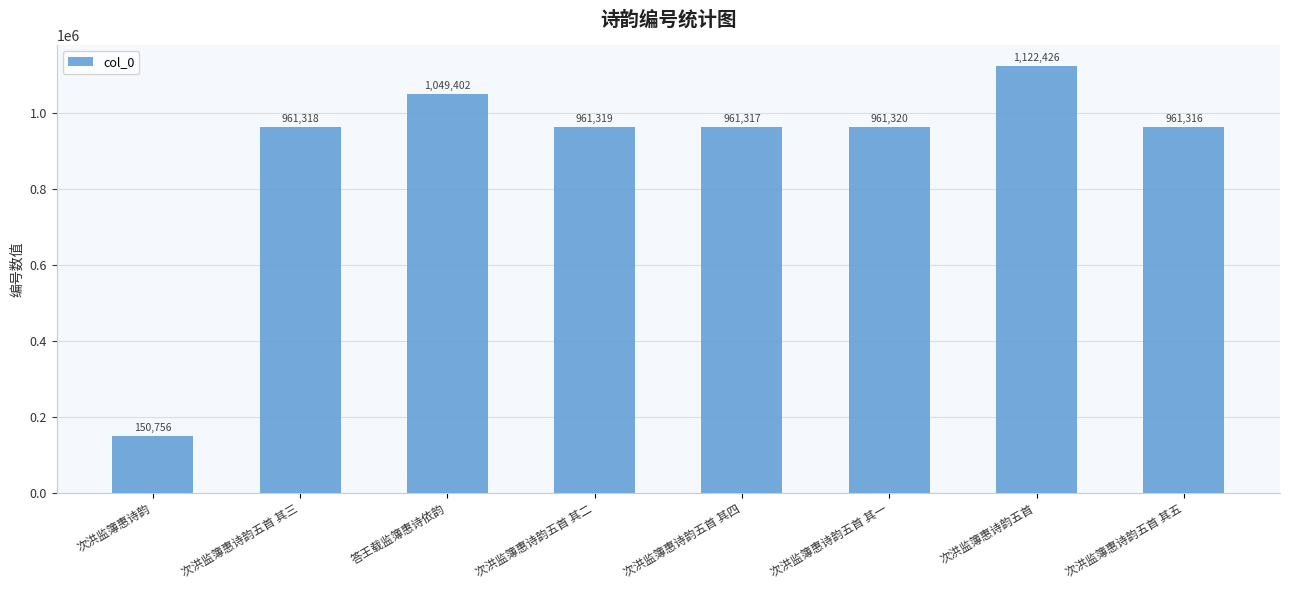

Does the chart contain any negative values?

No